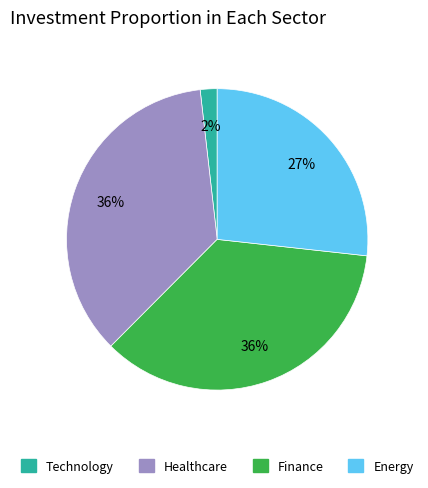

To the nearest percent, what is the average slice percentage?

25%